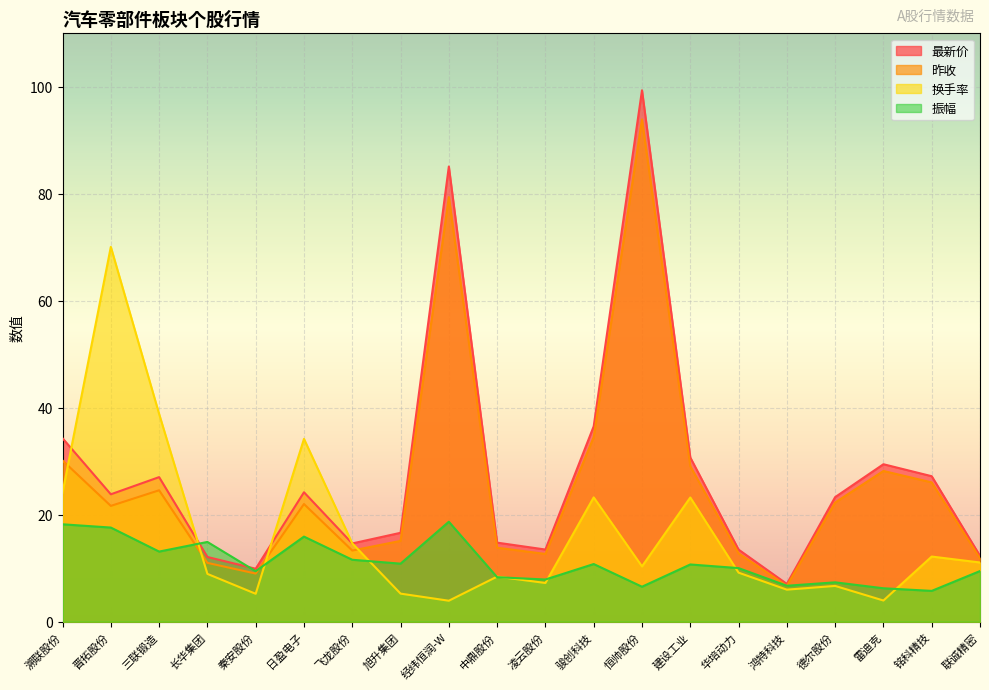

Rank the categories by 换手率 value from highest to lowest.

晋拓股份, 三联锻造, 日盈电子, 溯联股份, 骏创科技, 建设工业, 飞龙股份, 铭科精技, 联诚精密, 恒帅股份, 华培动力, 长华集团, 中鼎股份, 凌云股份, 德尔股份, 鸿特科技, 旭升集团, 秦安股份, 雷迪克, 经纬恒润-W